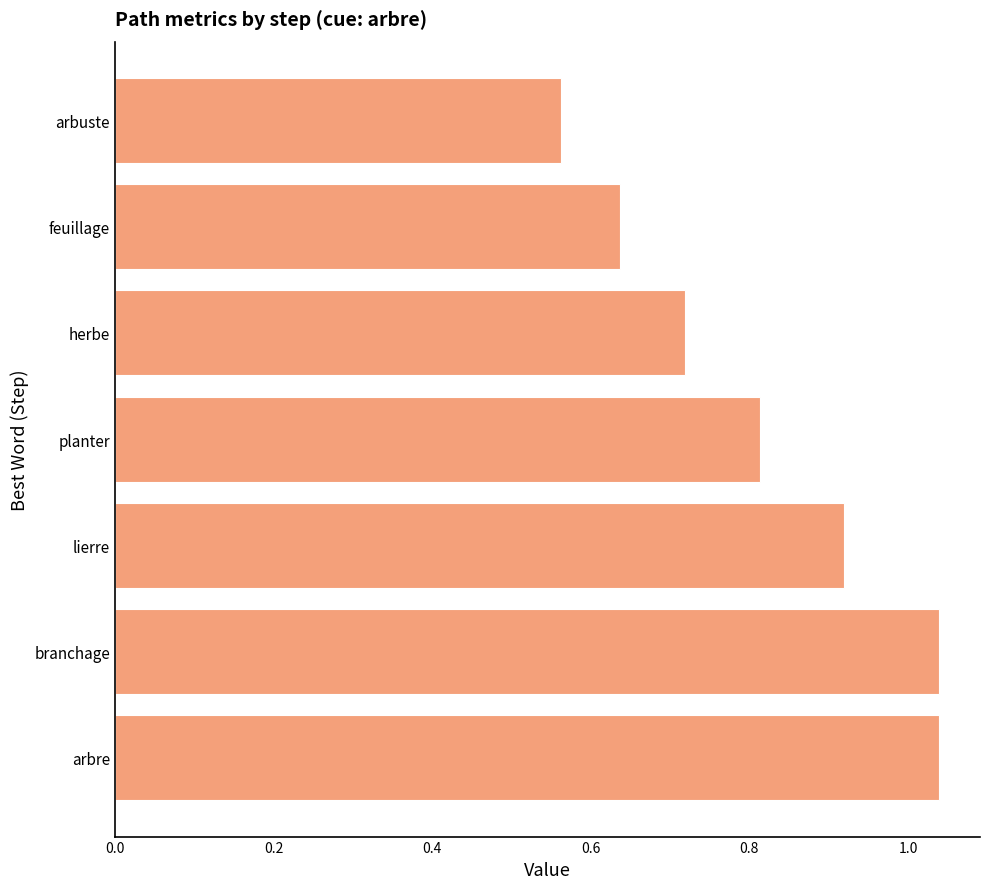

What is the difference between the maximum and minimum values?

0.5